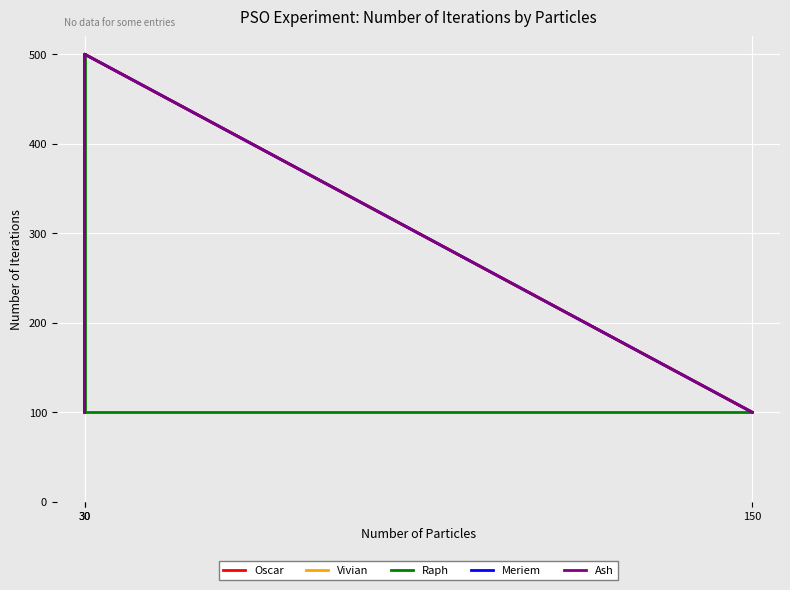

Where is Oscar nearest to the value 300?

30